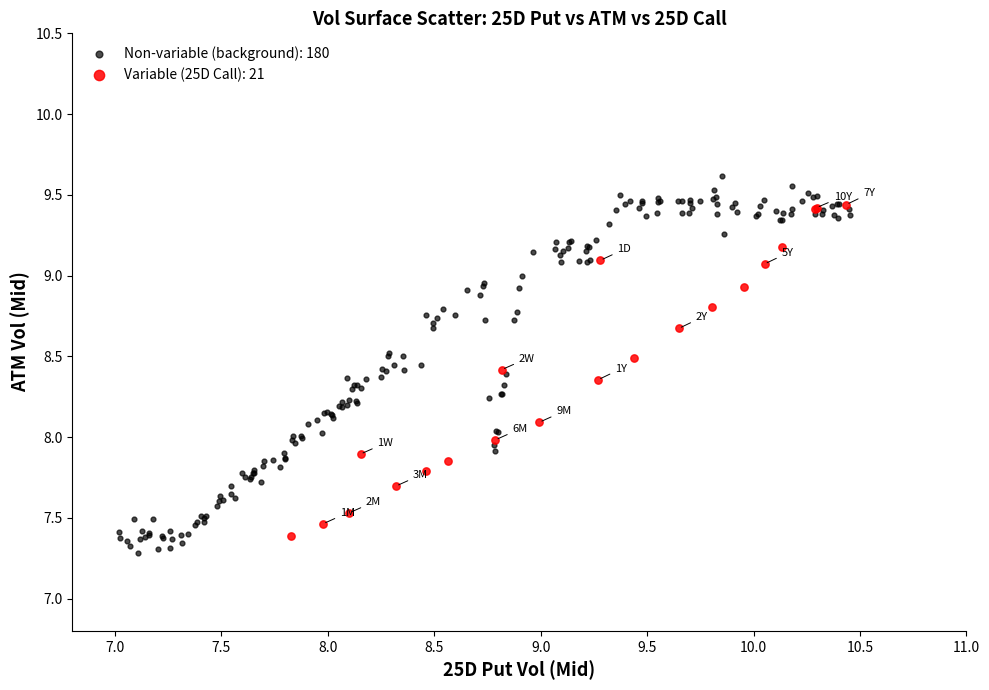

Which series contains the highest Y value?

Non-variable (background): 180